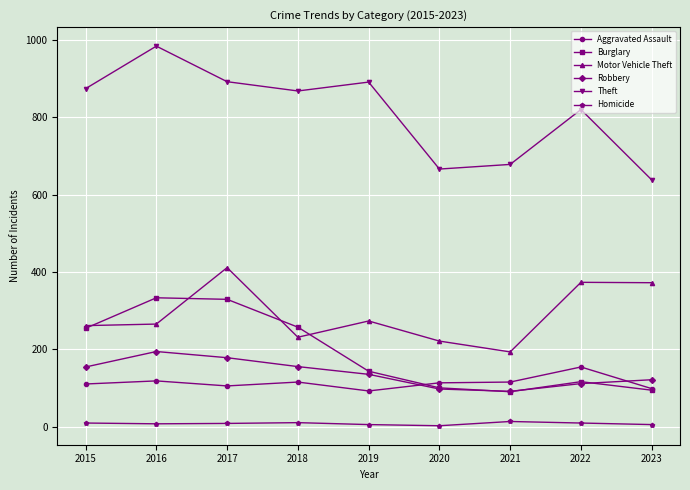

The value of Theft at 2019 is 891. True or false?

True